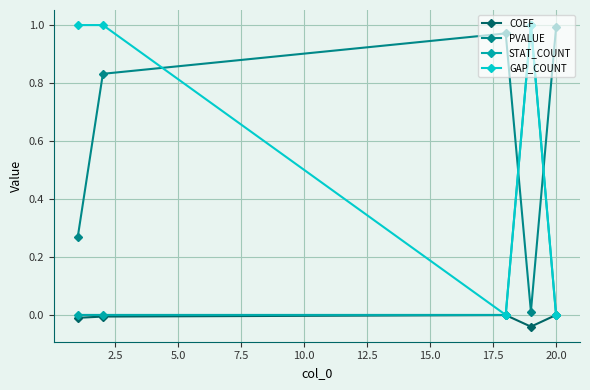

True or false: COEF and PVALUE intersect in this chart.

False